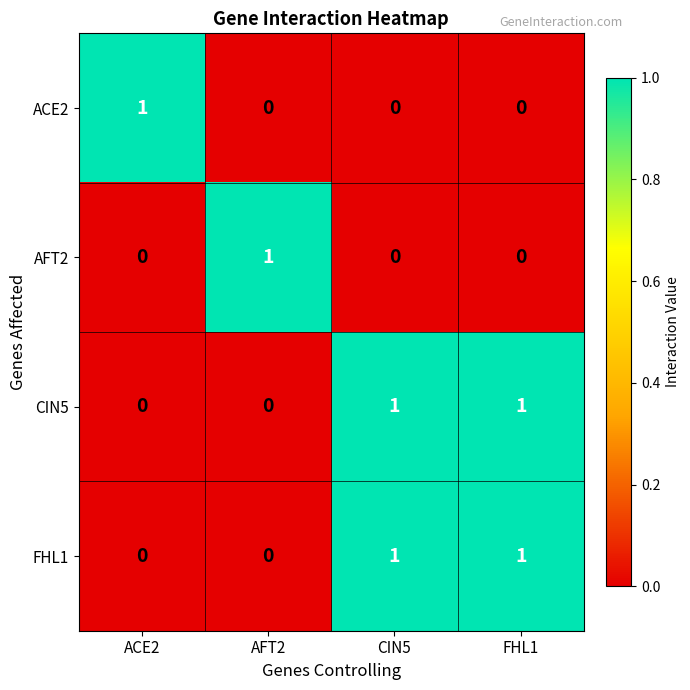

True or false: AFT2 has a value of 0 at FHL1.

True